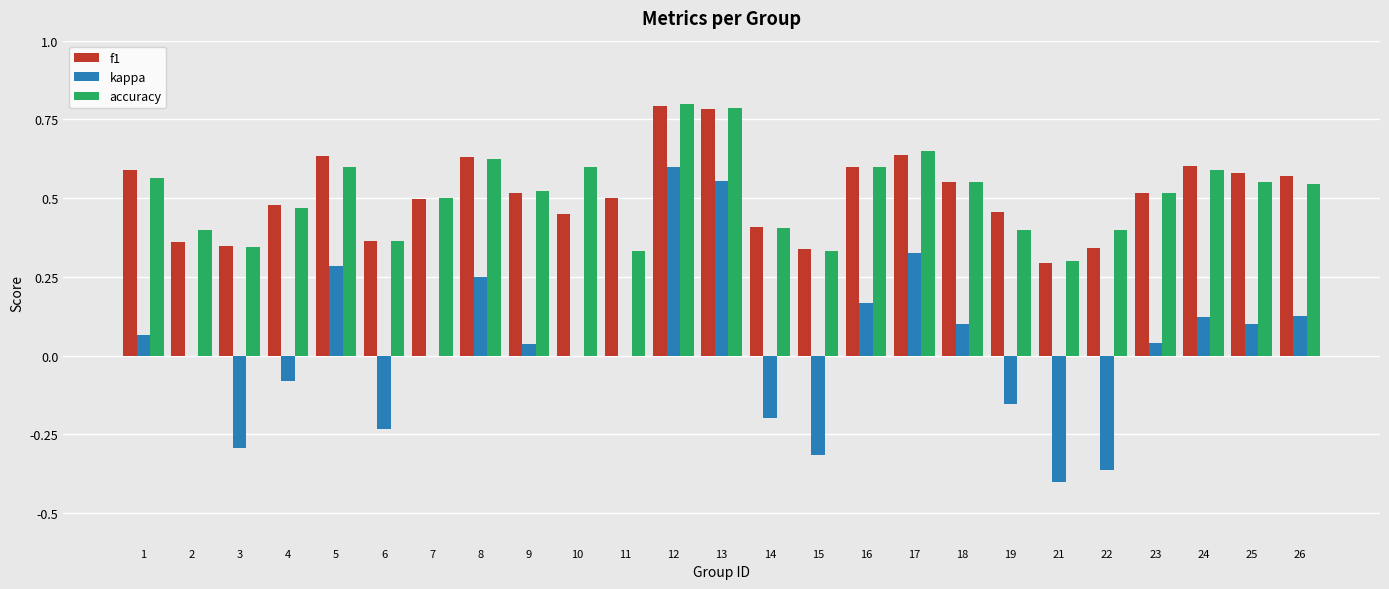

Which category has the highest value across all series?

12